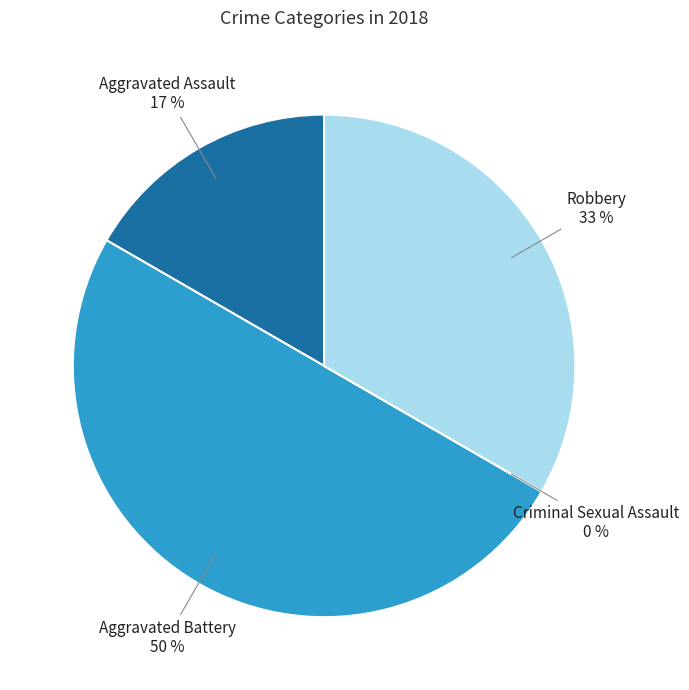

Is there a majority slice in this chart?

No